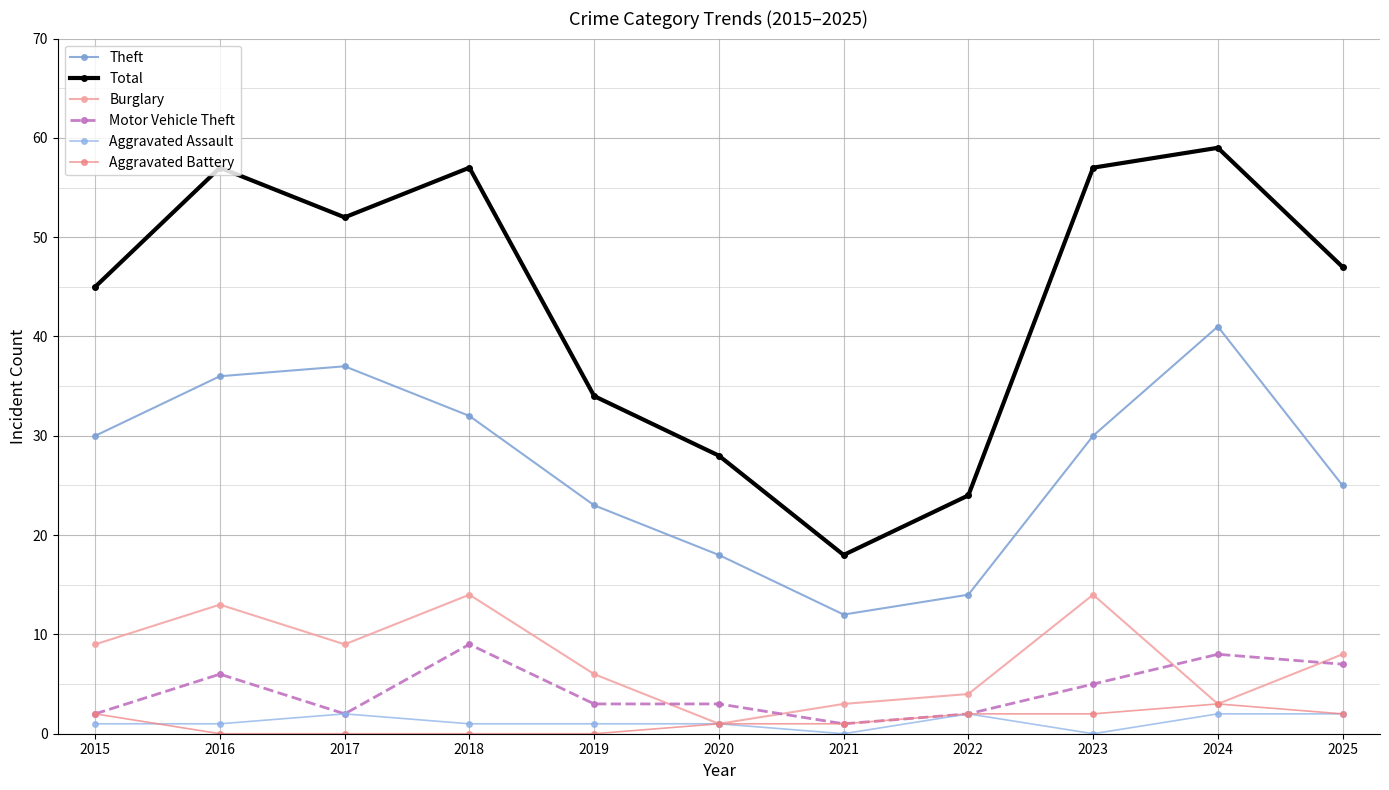

How many lines are shown in the chart?

6